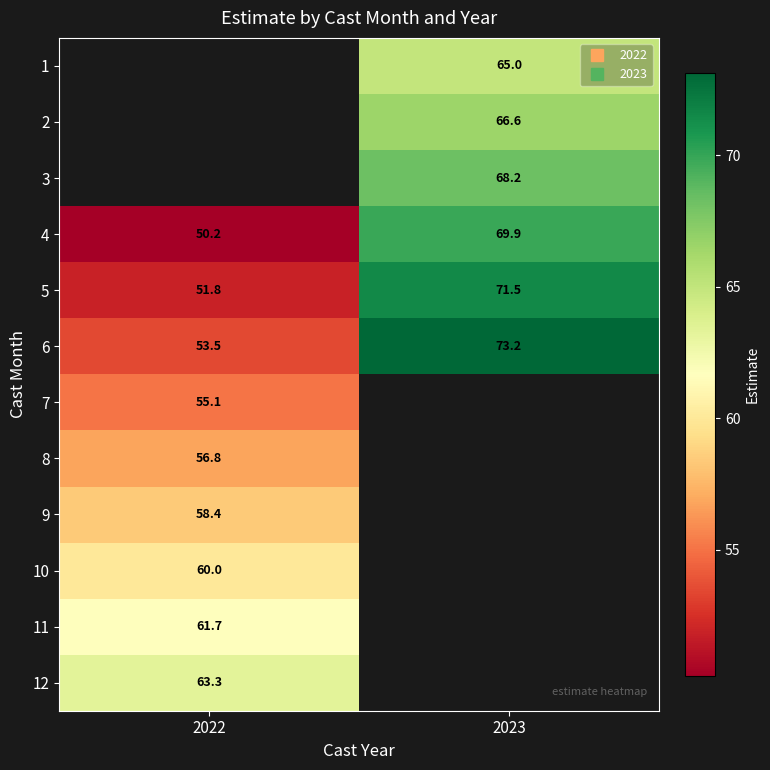

Which has a higher value, 2022 or 2023?

2023